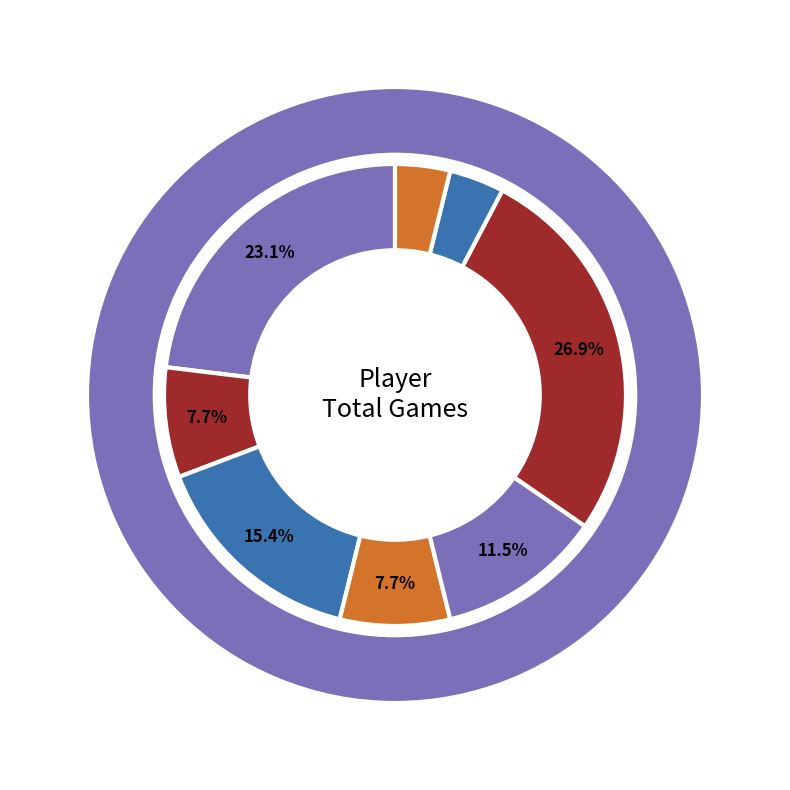

Does blgnxdrdn represent more than half of the total?

No